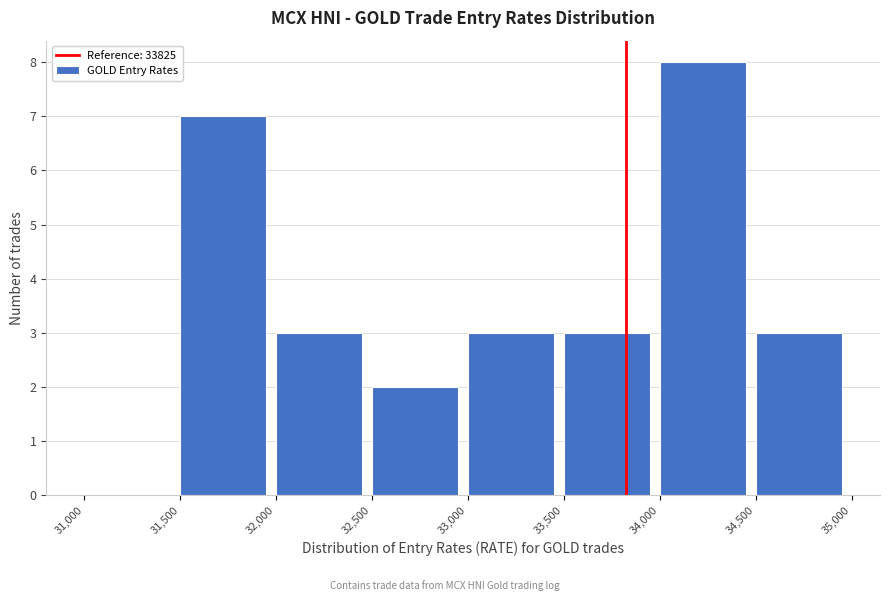

Reading left to right, transcribe this chart: for each bar, give the range it covers on the x-axis and its height. The values are not printed on the chart, so give them approximately, as read against the axis.

31,000 to 31,500: 0
31,500 to 32,000: 7
32,000 to 32,500: 3
32,500 to 33,000: 2
33,000 to 33,500: 3
33,500 to 34,000: 3
34,000 to 34,500: 8
34,500 to 35,000: 3